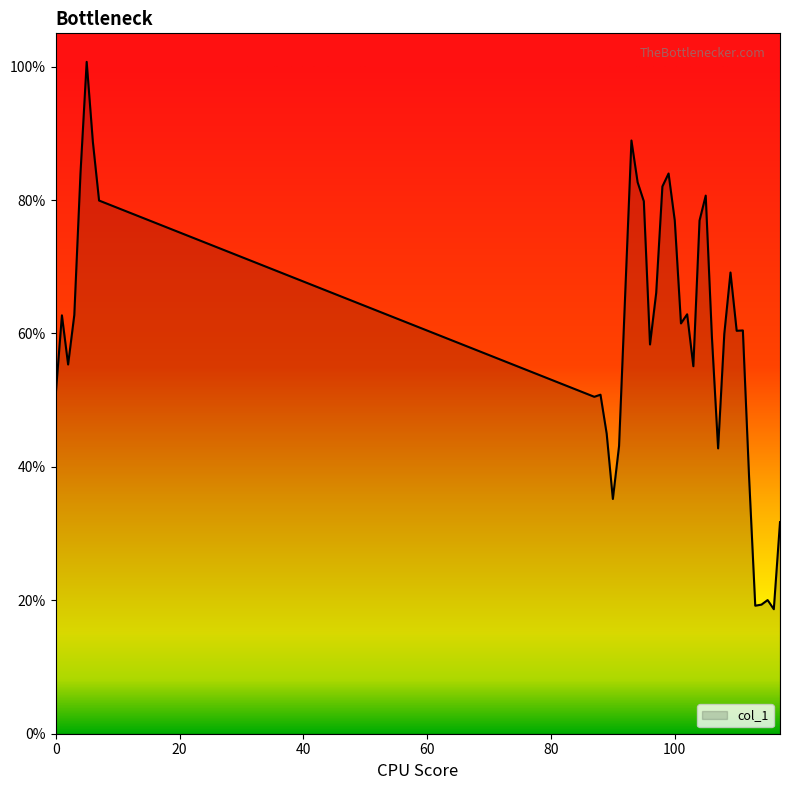

Rank the categories by value from lowest to highest.

116, 113, 114, 115, 117, 90, 112, 107, 91, 89, 87, 88, 0, 103, 2, 96, 106, 108, 110, 111, 101, 1, 3, 102, 92, 97, 109, 100, 104, 95, 7, 105, 98, 94, 99, 4, 6, 93, 5